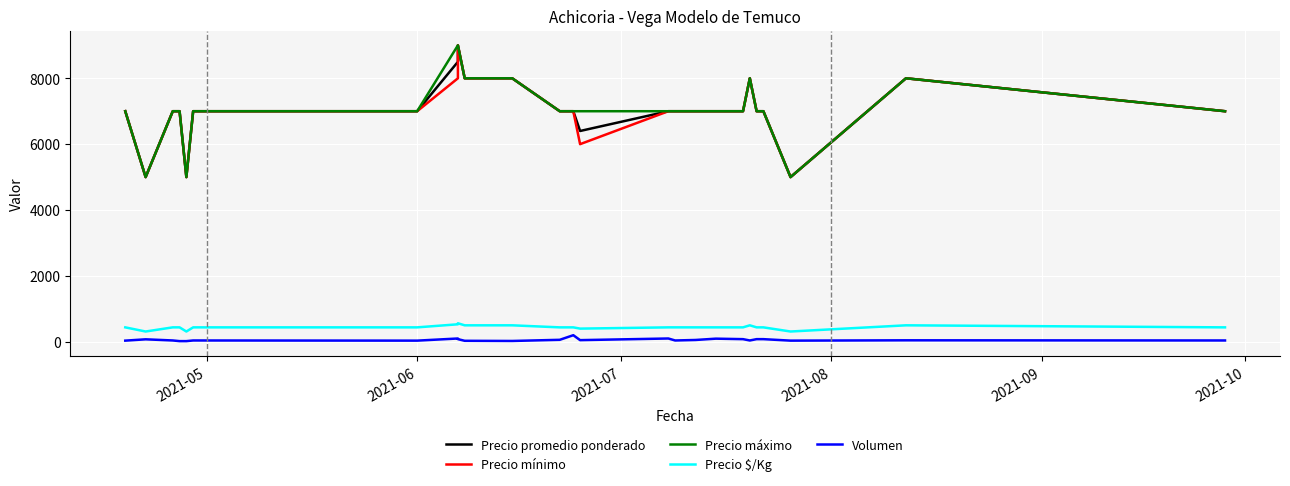

True or false: Precio $/Kg has a value of 642 at 14.

False